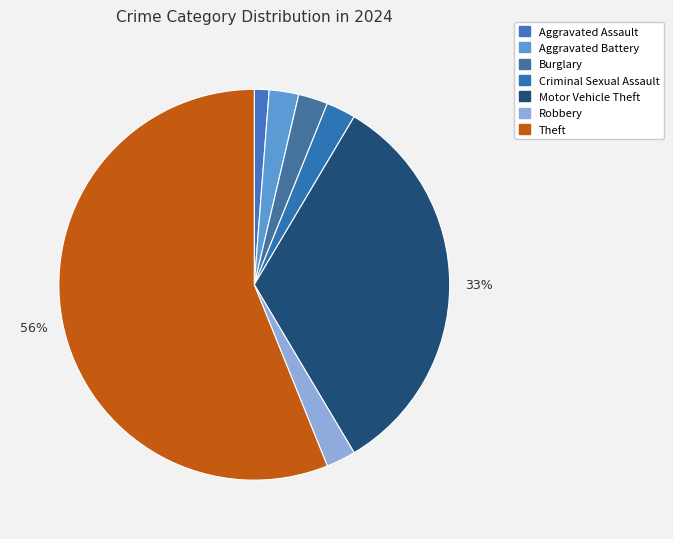

How much of the chart is everything except Burglary?

97.6%